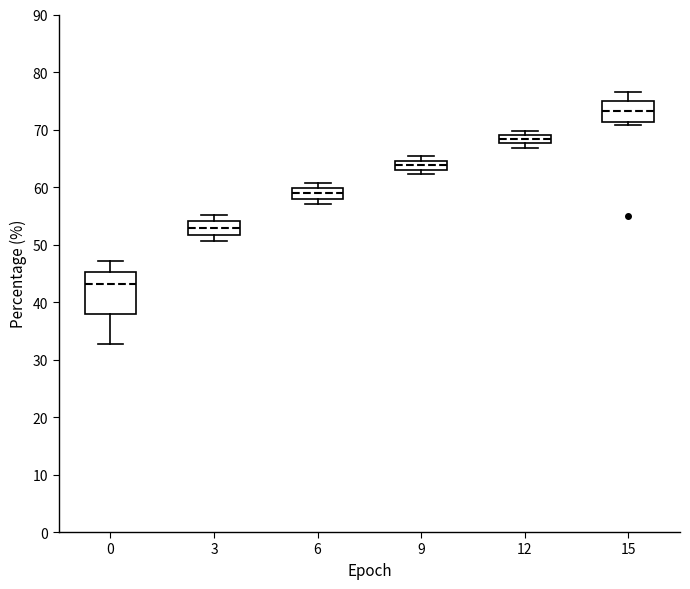

Reading left to right, read every box against the y-axis: the position of its median line, the range the box covers, and the ends of its whiskers. The values are not printed on the chart, so give them approximately, as read against the axis.

0: median 43, box 38 to 45, whiskers 33 to 47
3: median 53, box 52 to 54, whiskers 51 to 55
6: median 59, box 58 to 60, whiskers 57 to 61
9: median 64, box 63 to 65, whiskers 62 to 65 (above the box's upper edge)
12: median 68 (inside the box), box 68 to 69, whiskers 67 to 70
15: median 73, box 71 to 75, whiskers 71 (just below the box's lower edge) to 77